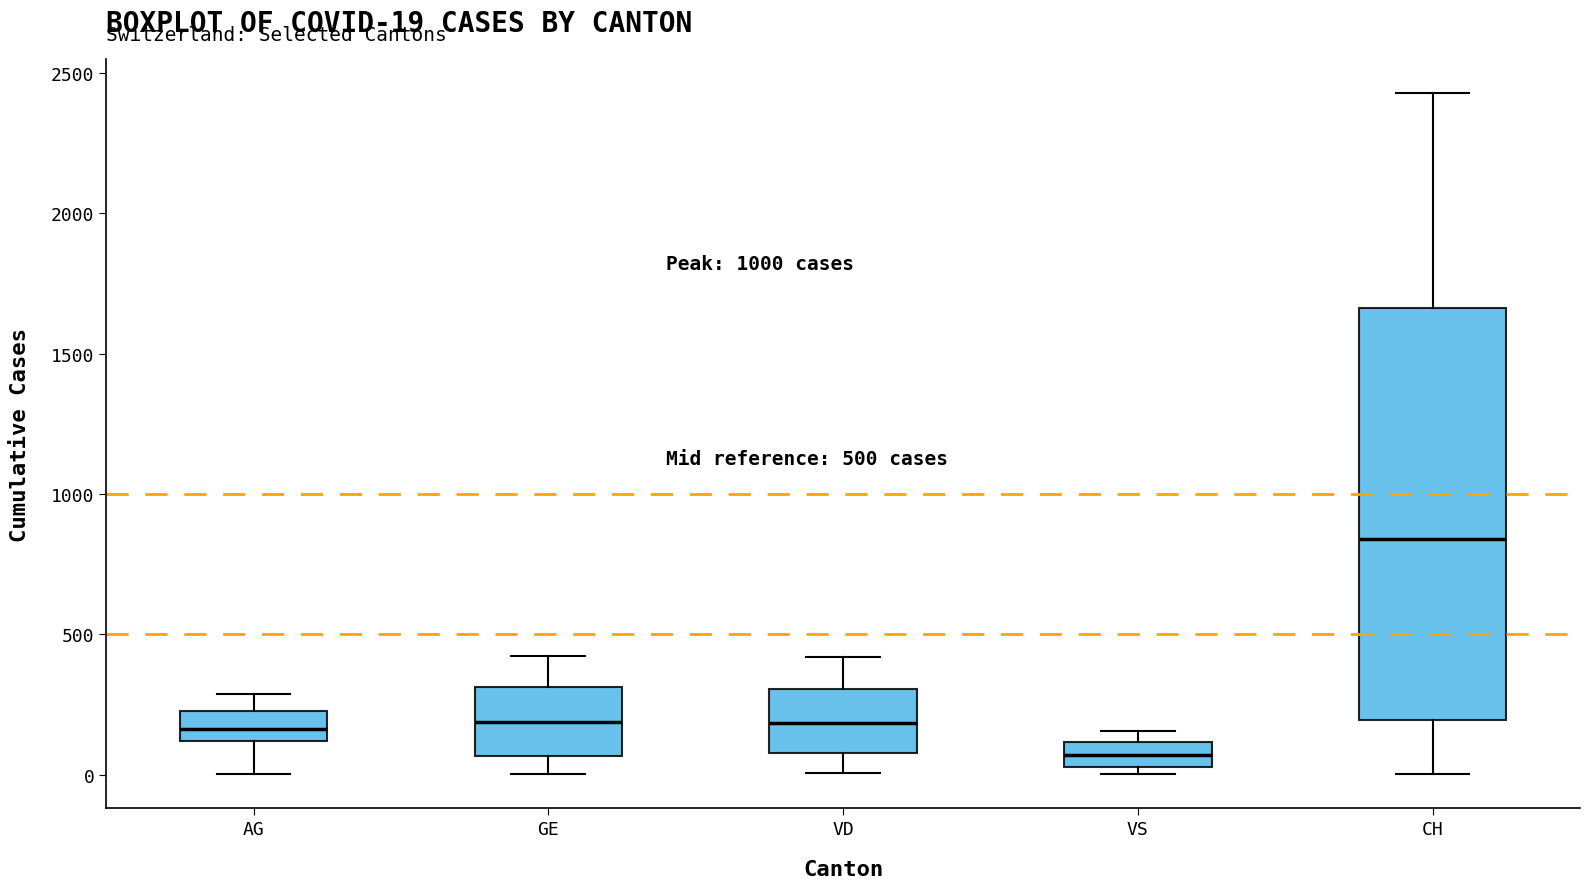

Which box is the tallest, from its lower edge to its upper edge?

CH